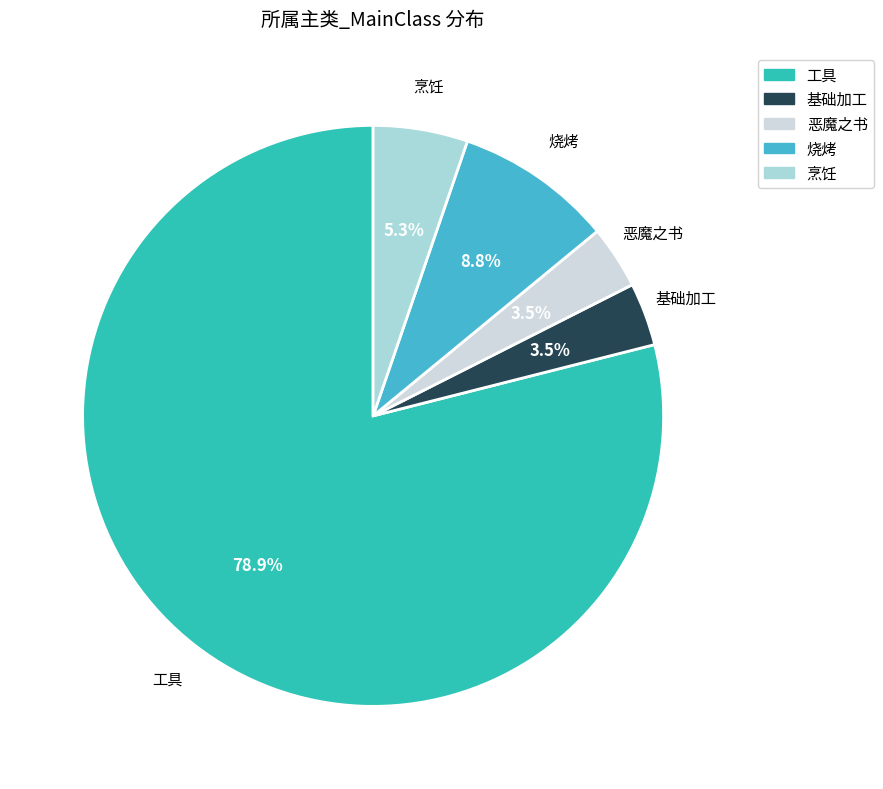

Does 工具 account for over 50% of the chart?

Yes